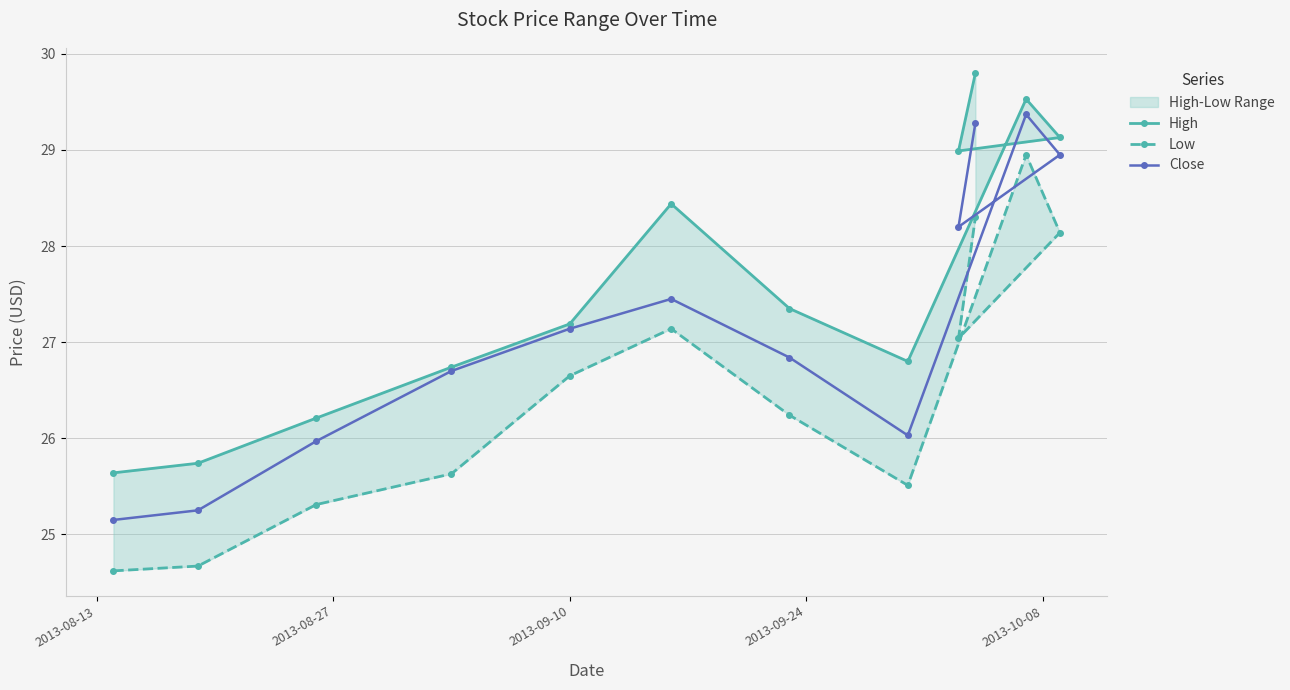

What is the value of the Close point at the 6th from the left?

27.5